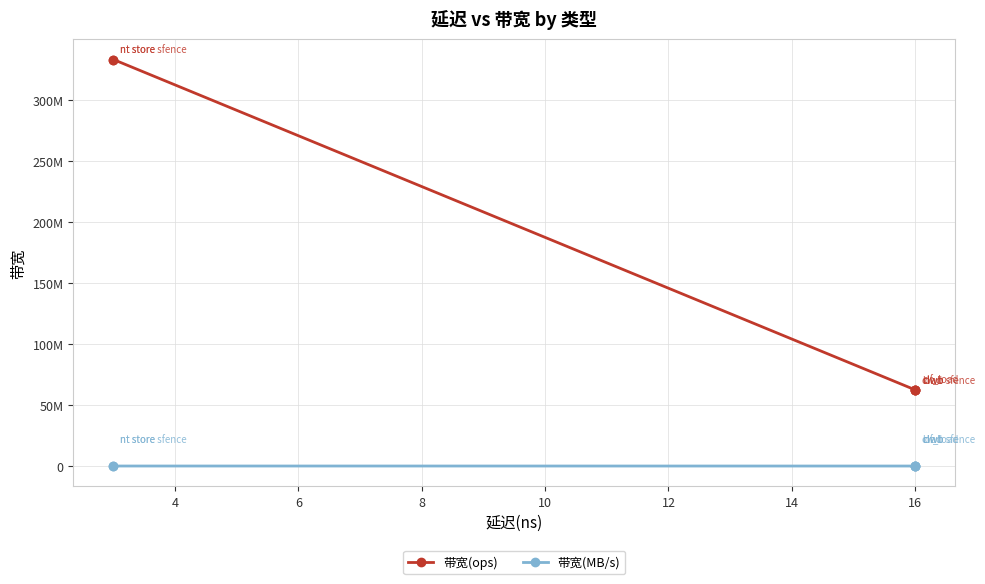

How many data points in 带宽(MB/s) are above 4000?

2